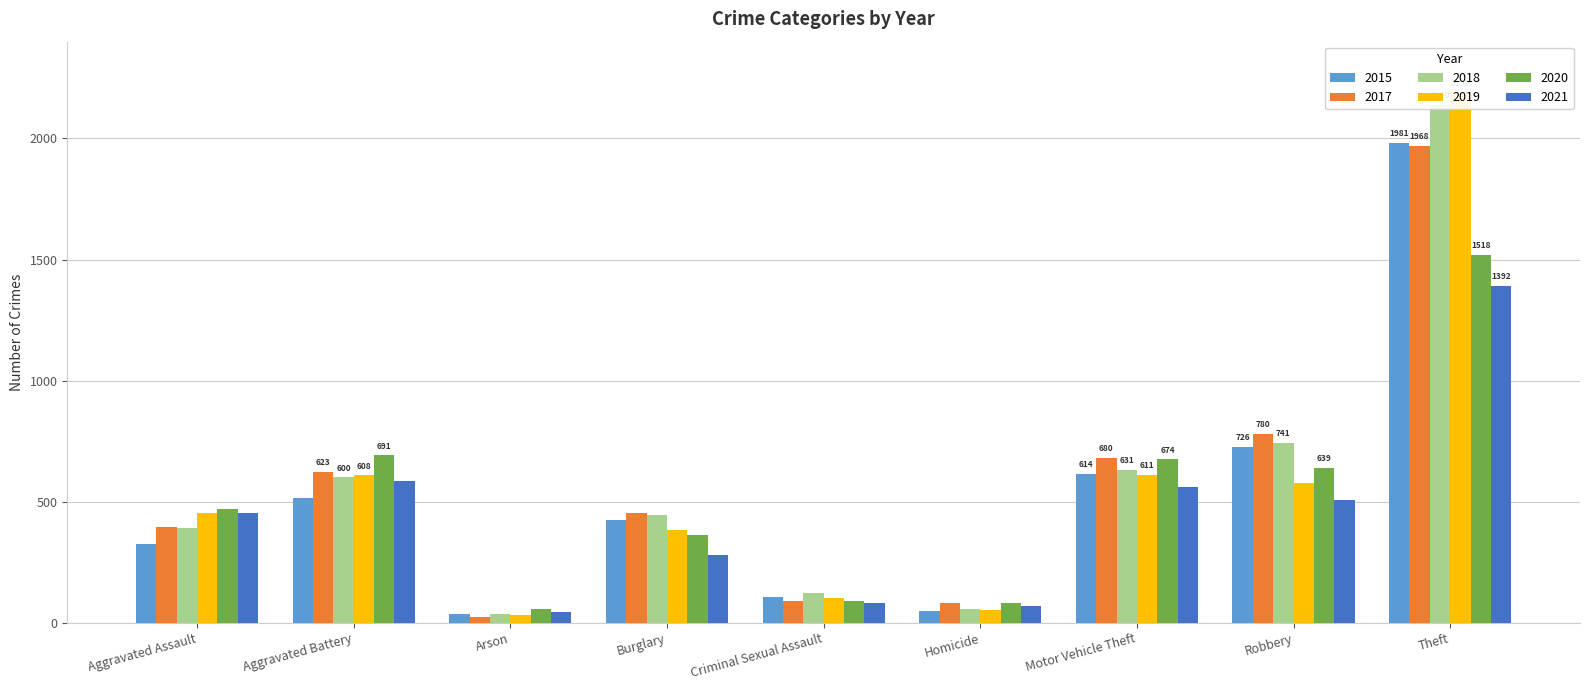

Rank the categories by 2021 value from lowest to highest.

Arson, Homicide, Criminal Sexual Assault, Burglary, Aggravated Assault, Robbery, Motor Vehicle Theft, Aggravated Battery, Theft